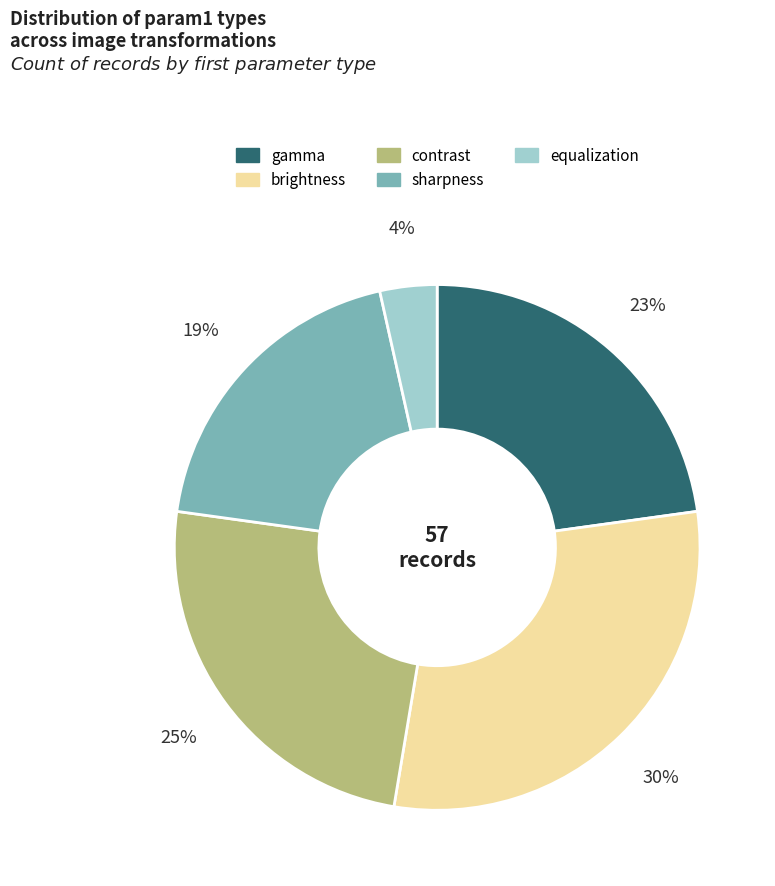

Is it true that contrast is 25% of the pie?

True